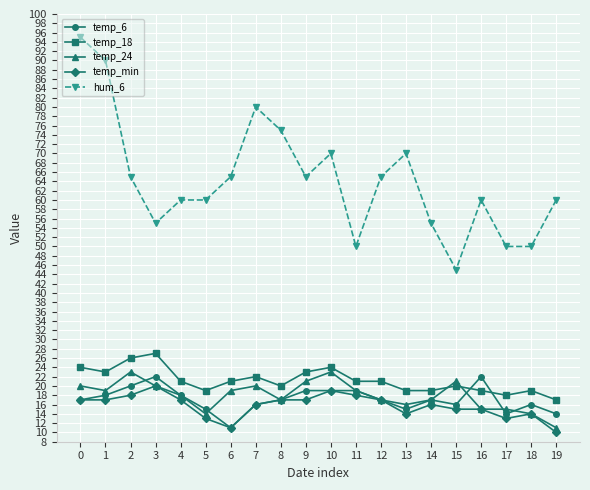

What is the maximum value for temp_18?

27